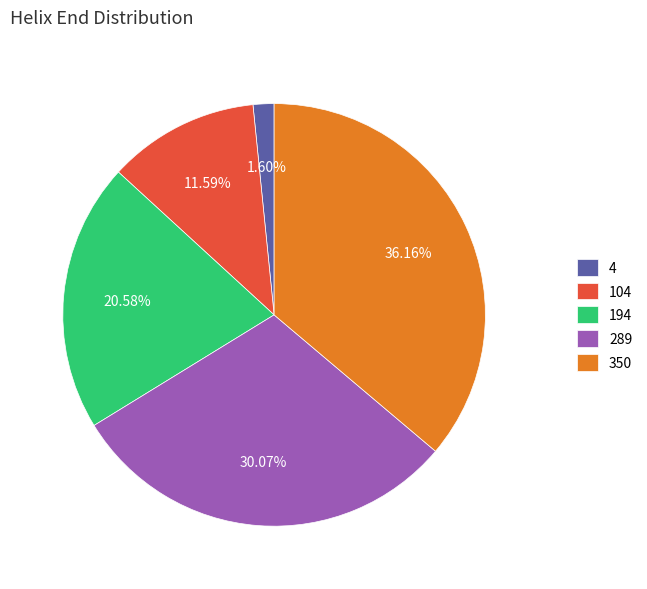

Is there a majority slice in this chart?

No